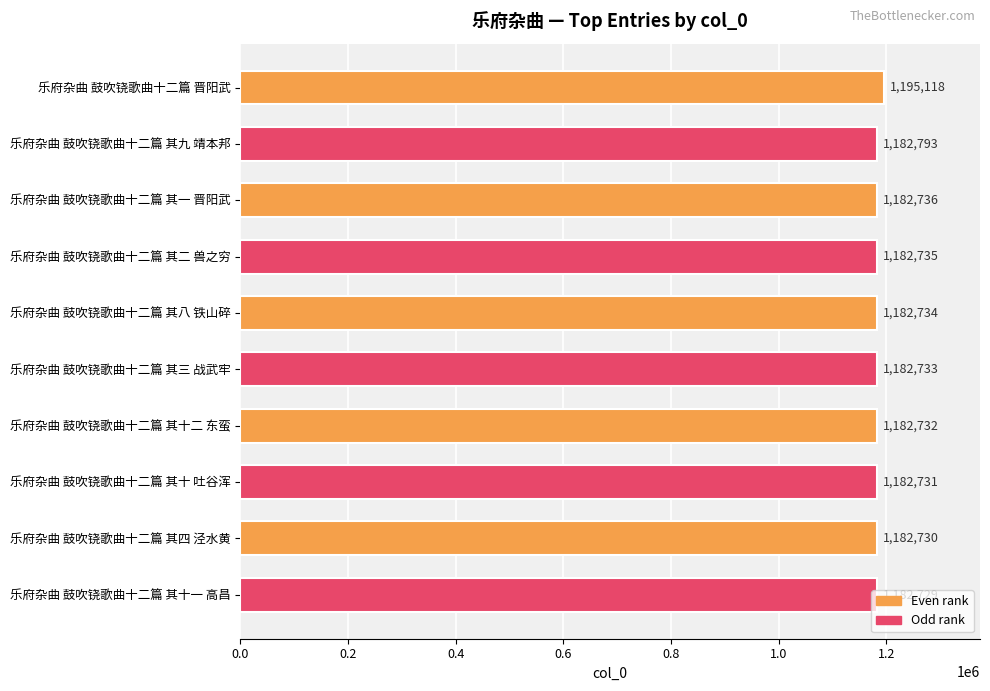

Which category has the lowest value across all series?

乐府杂曲 鼓吹铙歌曲十二篇 其十一 高昌